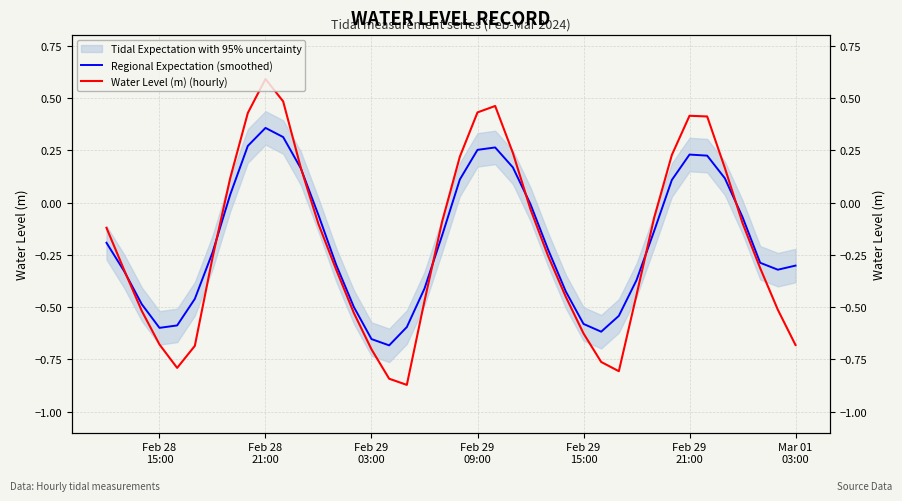

True or false: Water Level (m) (hourly) and Regional Expectation (smoothed) intersect in this chart.

True